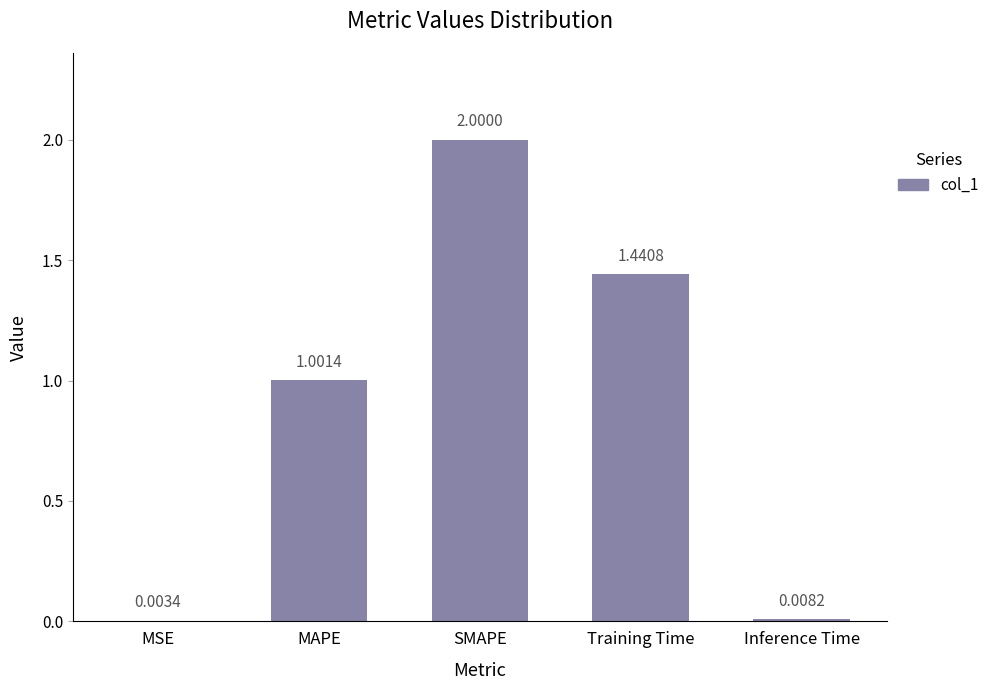

Where is the data nearest to the value 1?

MAPE